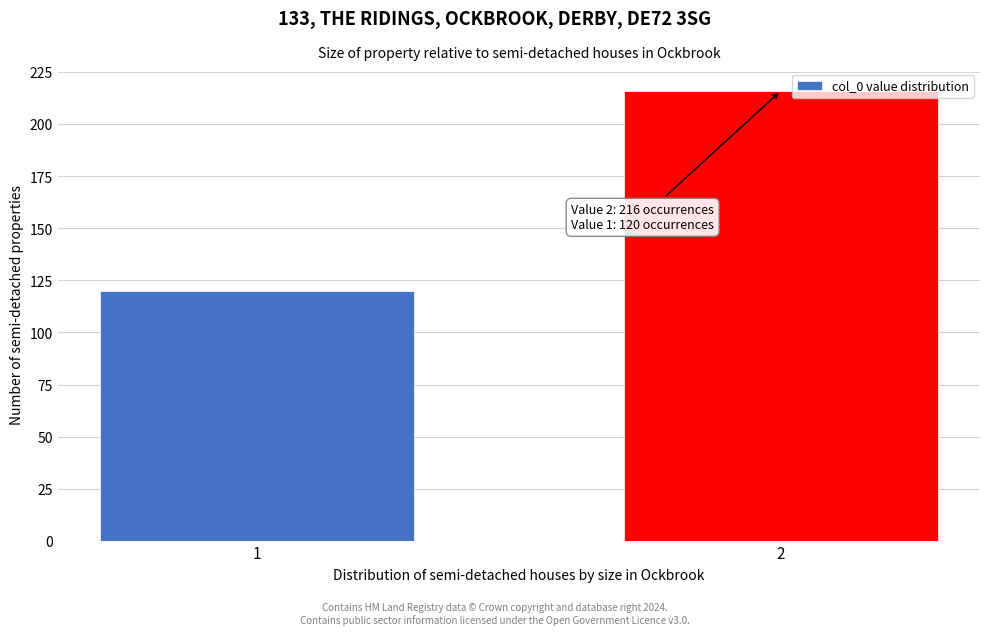

Reading left to right, list all the values displayed in this chart.

1=120	2=216